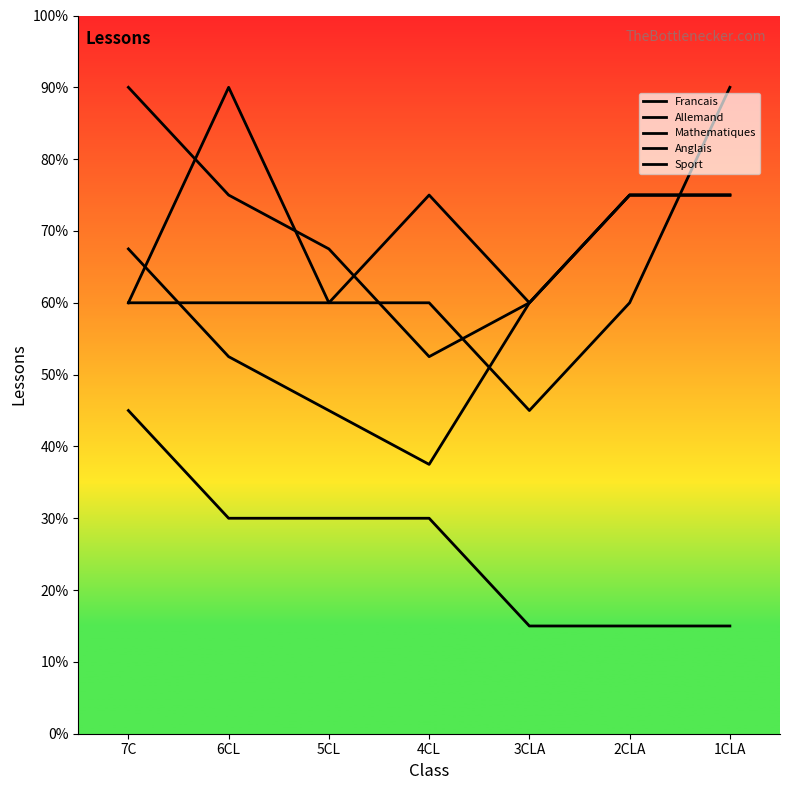

At how many categories does at least one series exceed 21?

7